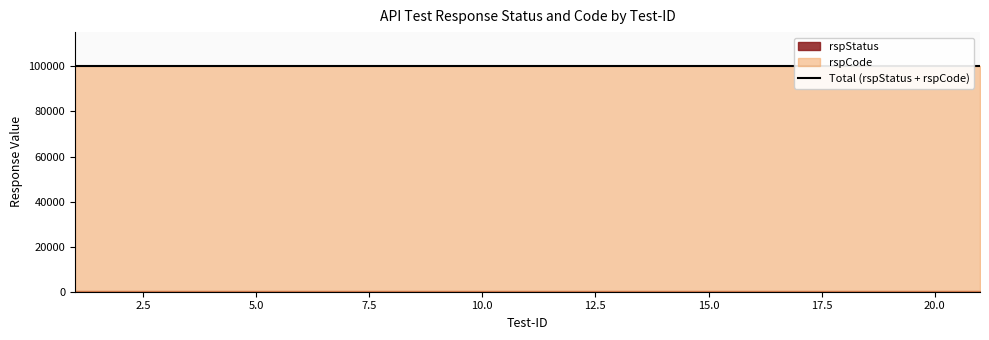

Does the chart have visible grid lines?

No